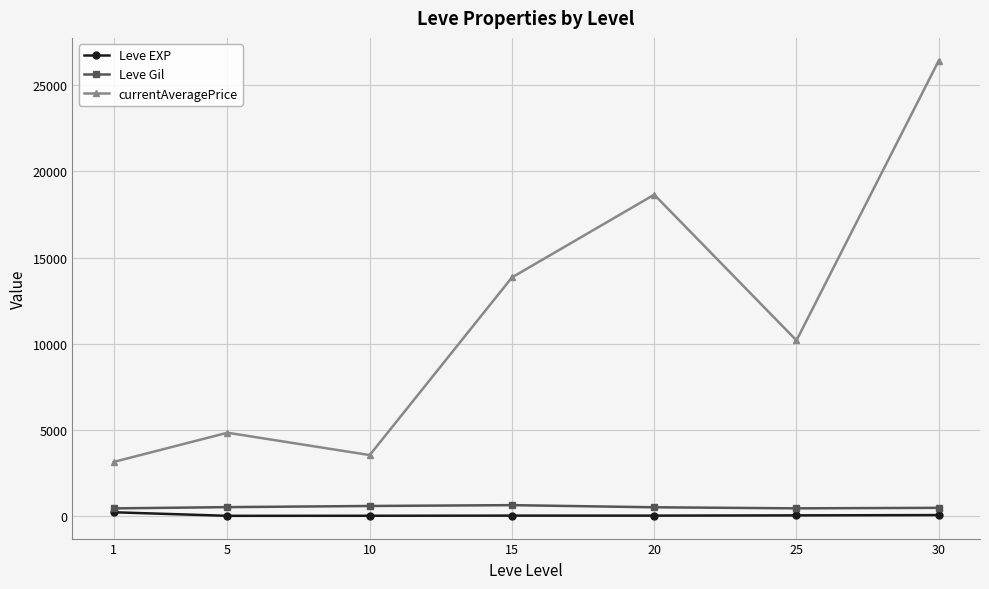

What is the value of the currentAveragePrice point at the 3rd from the left?

3531.1